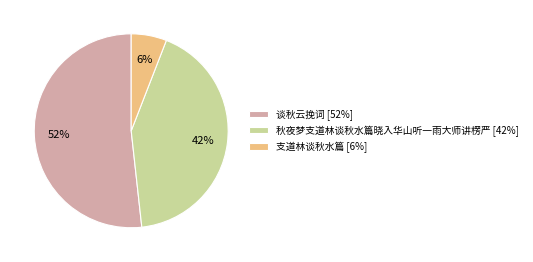

Do 谈秋云挽词 [52%] and 支道林谈秋水篇 [6%] together represent more than half of the pie?

Yes